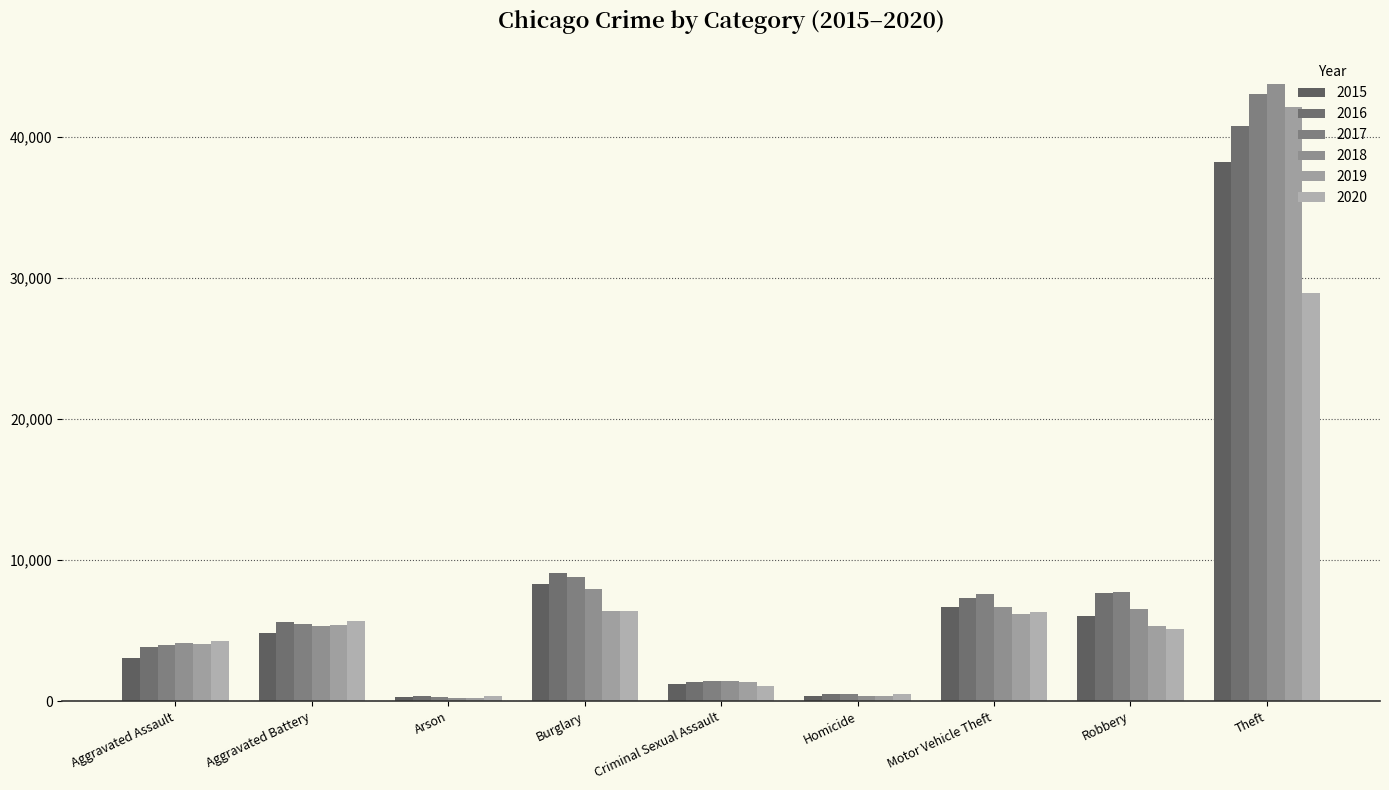

Reading right to left, list all the values displayed in this chart.

2015: Theft=38218	Robbery=6030	Motor Vehicle Theft=6706	Homicide=342	Criminal Sexual Assault=1219	Burglary=8267	Arson=292	Aggravated Battery=4829	Aggravated Assault=3069
2016: Theft=40780	Robbery=7686	Motor Vehicle Theft=7305	Homicide=506	Criminal Sexual Assault=1334	Burglary=9110	Arson=354	Aggravated Battery=5581	Aggravated Assault=3873
2017: Theft=43014	Robbery=7716	Motor Vehicle Theft=7592	Homicide=479	Criminal Sexual Assault=1407	Burglary=8822	Arson=318	Aggravated Battery=5462	Aggravated Assault=3971
2018: Theft=43731	Robbery=6555	Motor Vehicle Theft=6676	Homicide=398	Criminal Sexual Assault=1395	Burglary=7959	Arson=250	Aggravated Battery=5306	Aggravated Assault=4149
2019: Theft=42068	Robbery=5306	Motor Vehicle Theft=6208	Homicide=347	Criminal Sexual Assault=1352	Burglary=6403	Arson=251	Aggravated Battery=5422	Aggravated Assault=4062
2020: Theft=28934	Robbery=5133	Motor Vehicle Theft=6314	Homicide=530	Criminal Sexual Assault=1059	Burglary=6413	Arson=394	Aggravated Battery=5689	Aggravated Assault=4246